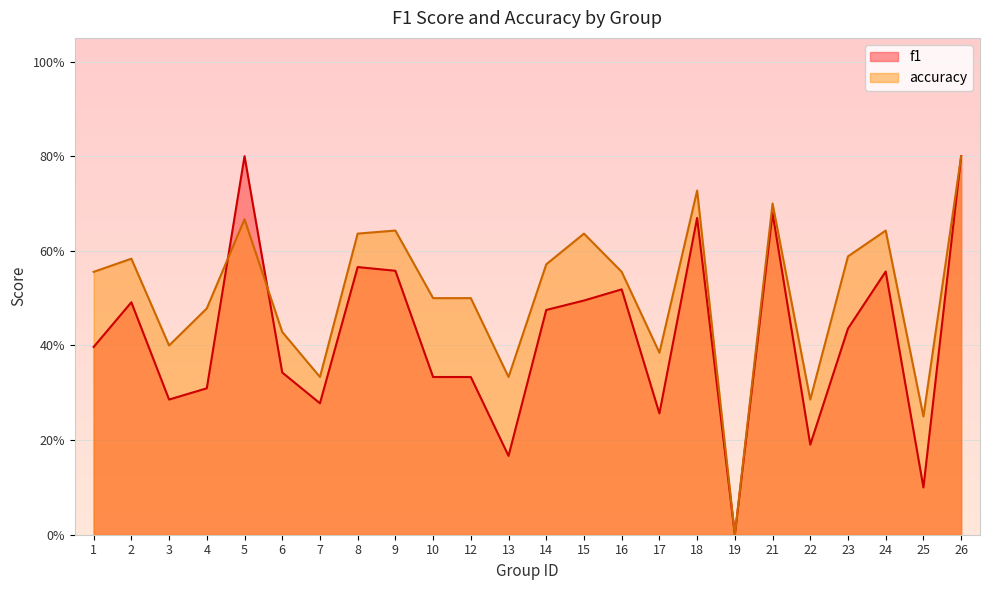

How many lines are shown in the chart?

2